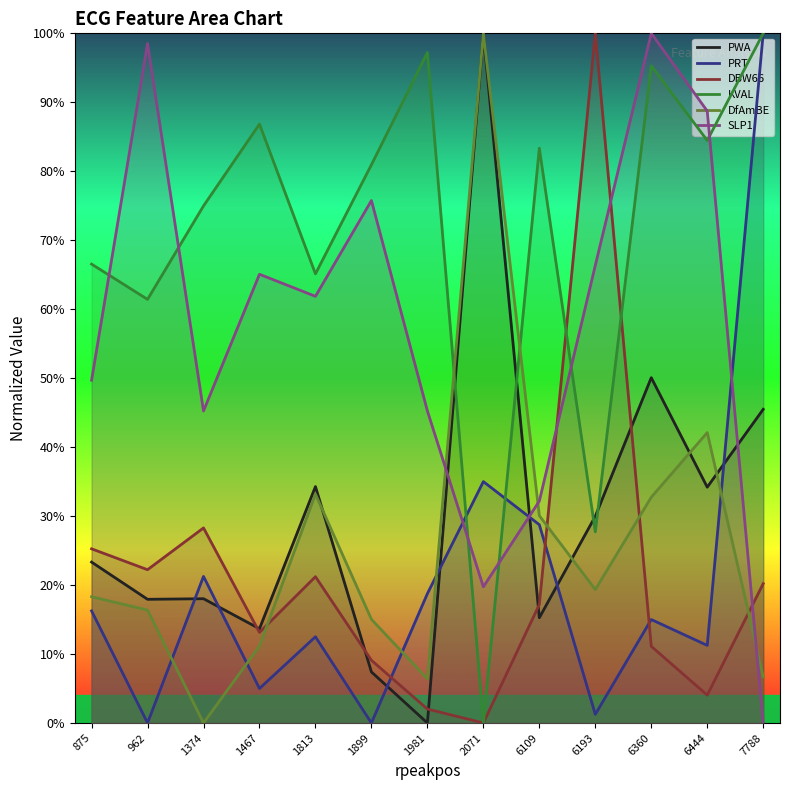

What are all the series names shown in the legend?

PWA, PRT, DBW66, KVAL, DfAmBE, SLP1